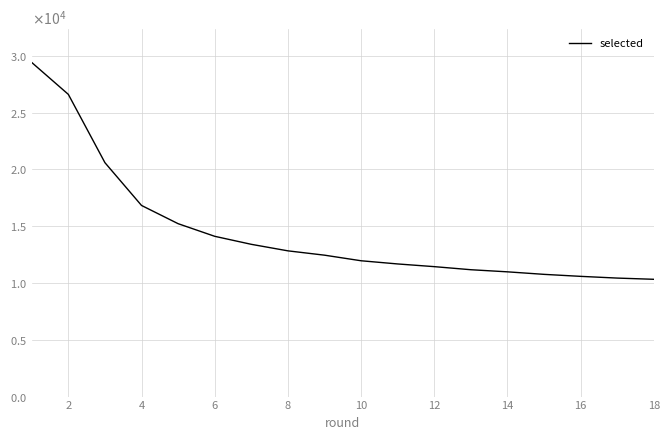

Is this an area chart (filled region under the line)?

No